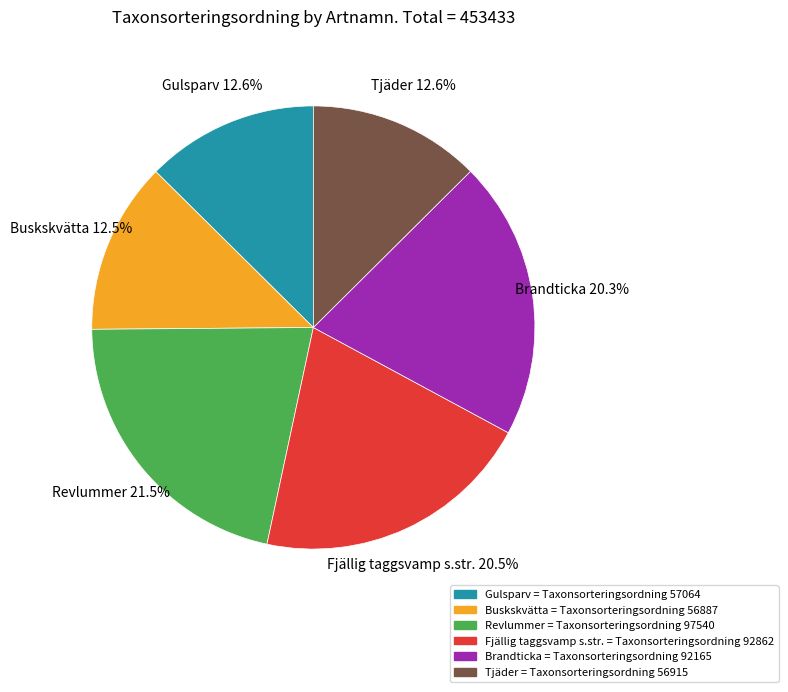

Approximately how many times larger is the value at Gulsparv compared to Brandticka?

0.6